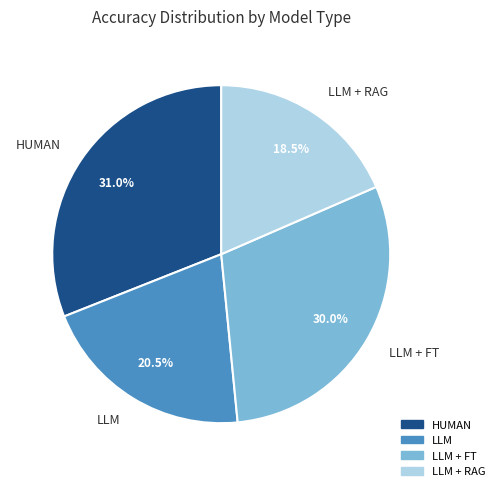

Is there a majority slice in this chart?

No